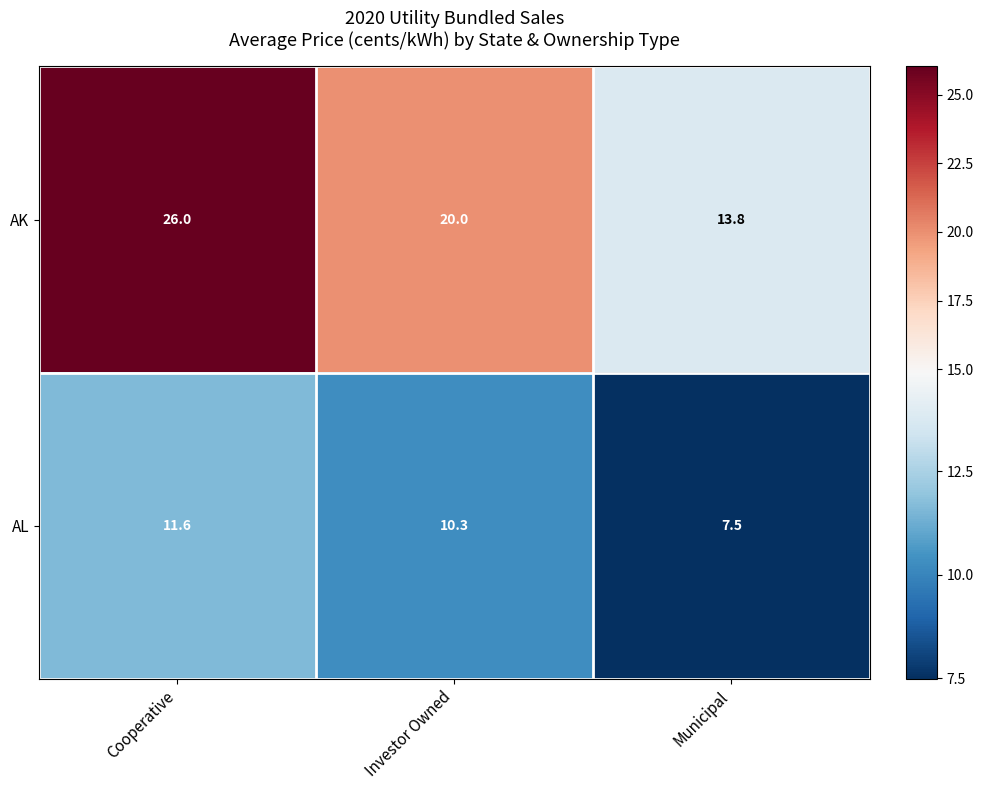

At which category is the sum across all series the highest?

Cooperative